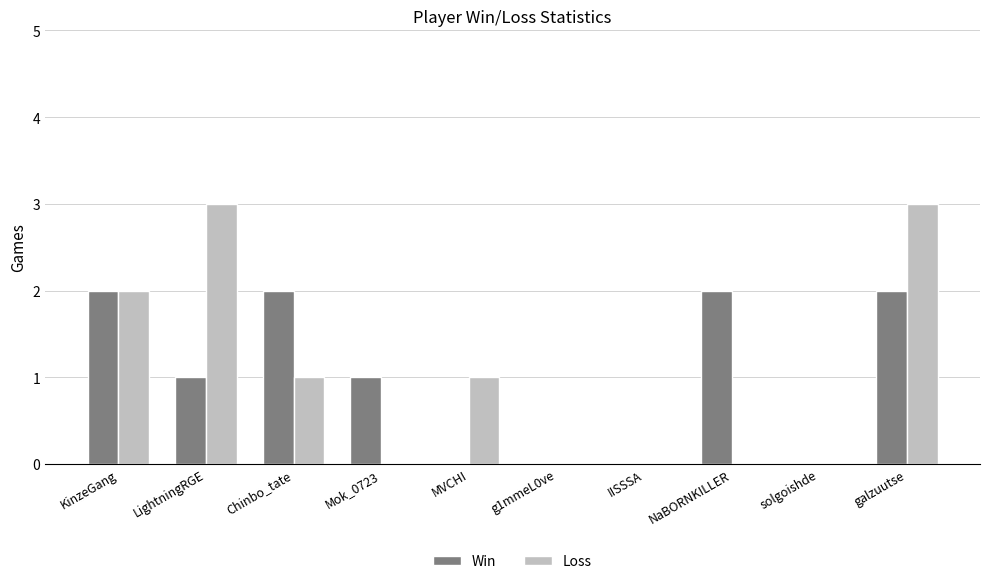

Which series has the widest spread of values?

Loss